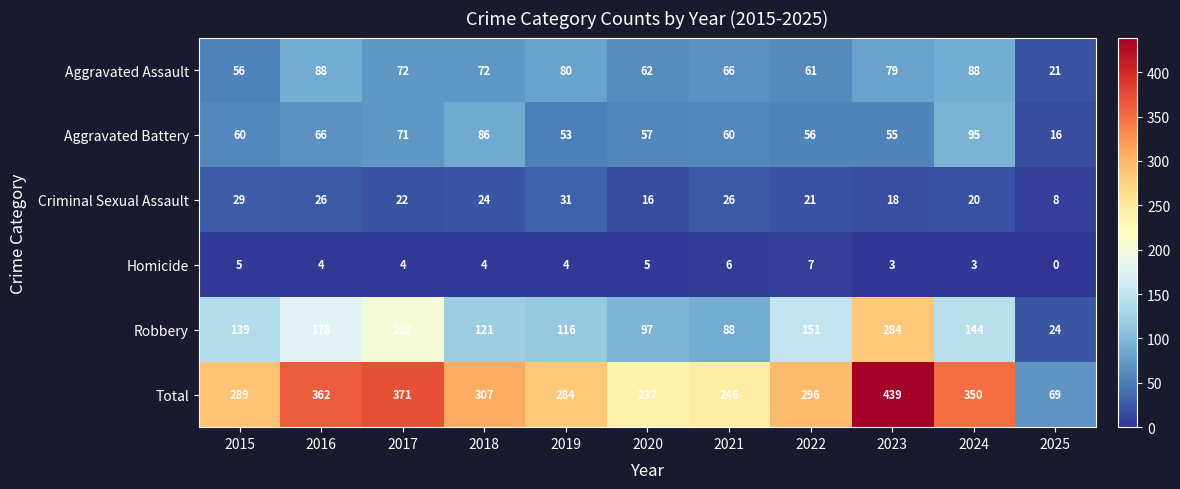

What is the maximum value for Robbery?

284